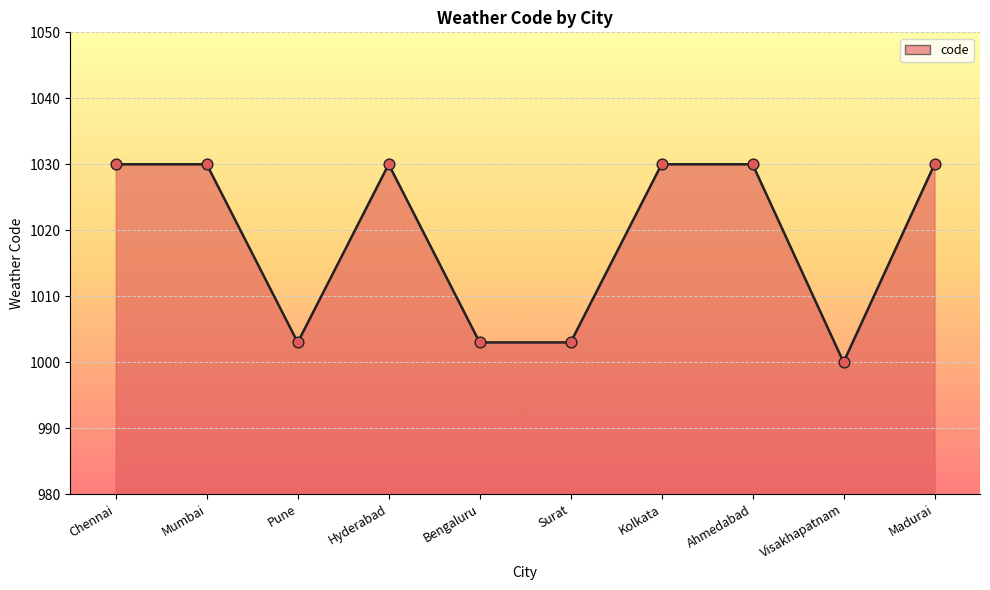

Between Pune and Ahmedabad, which is larger?

Ahmedabad